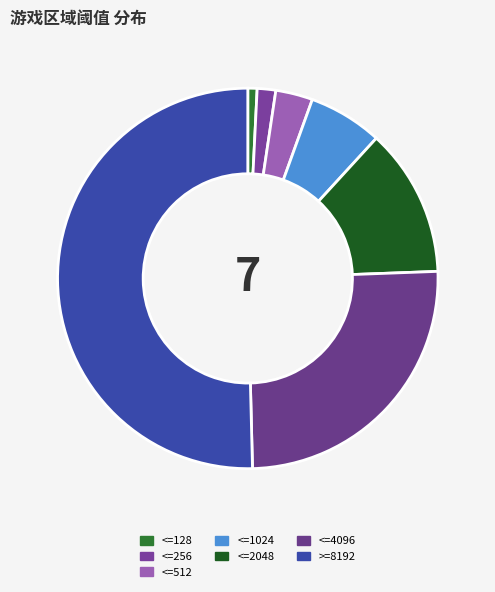

Which has a higher value, <=256 or <=512?

<=512